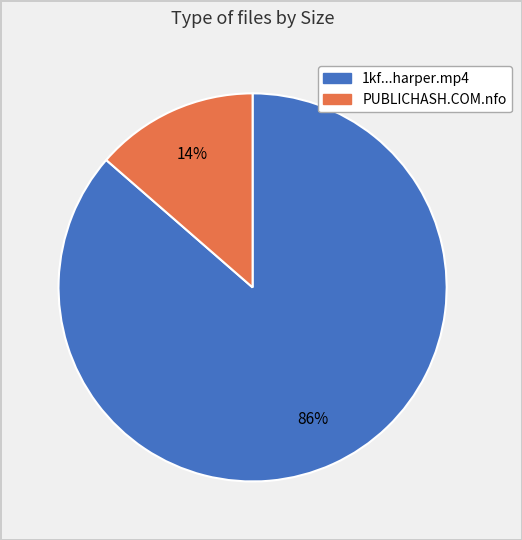

Is there a majority slice in this chart?

Yes